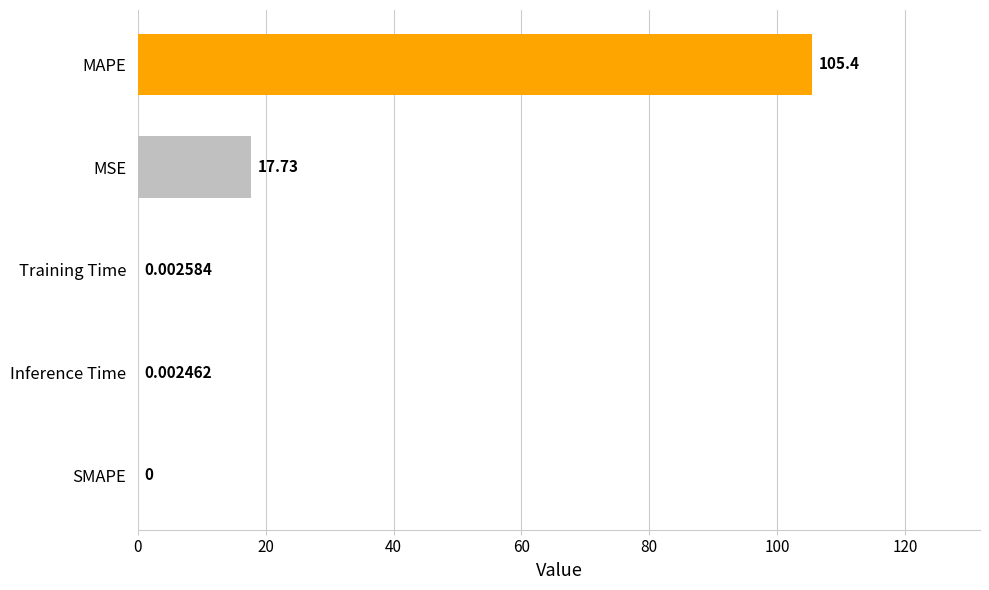

Are the bars horizontal?

Yes